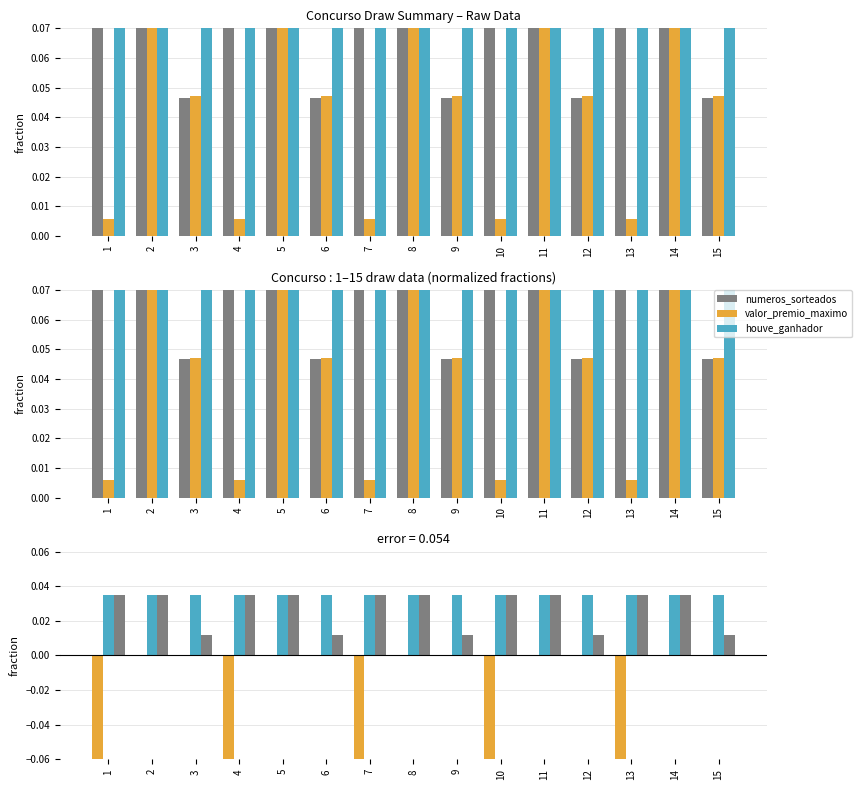

List the labels in order of numeros_sorteados value, smallest first.

3, 6, 9, 12, 15, 1, 2, 4, 5, 7, 8, 10, 11, 13, 14